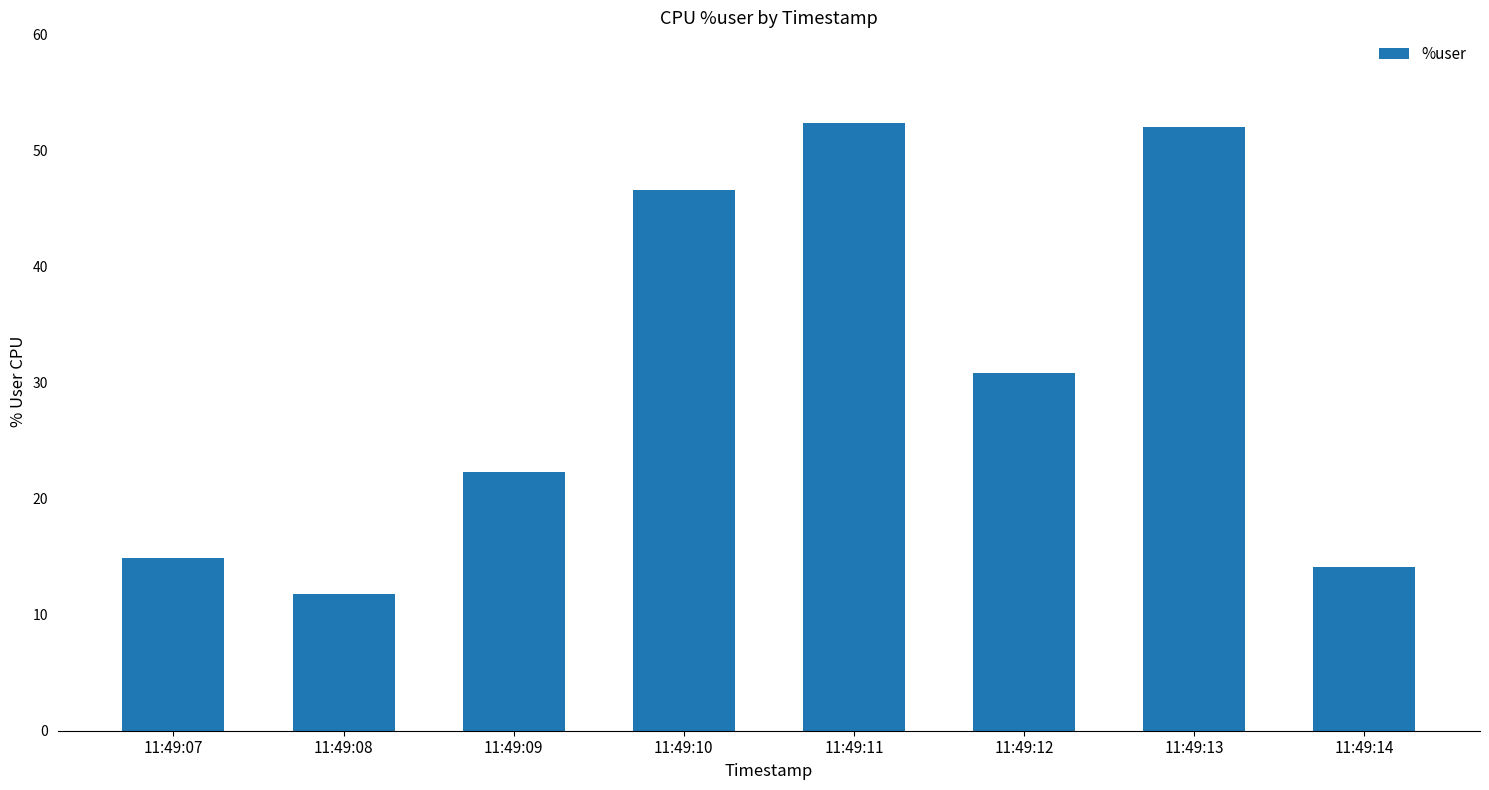

The chart shows a value of 14.1 at 11:49:14. True or false?

True